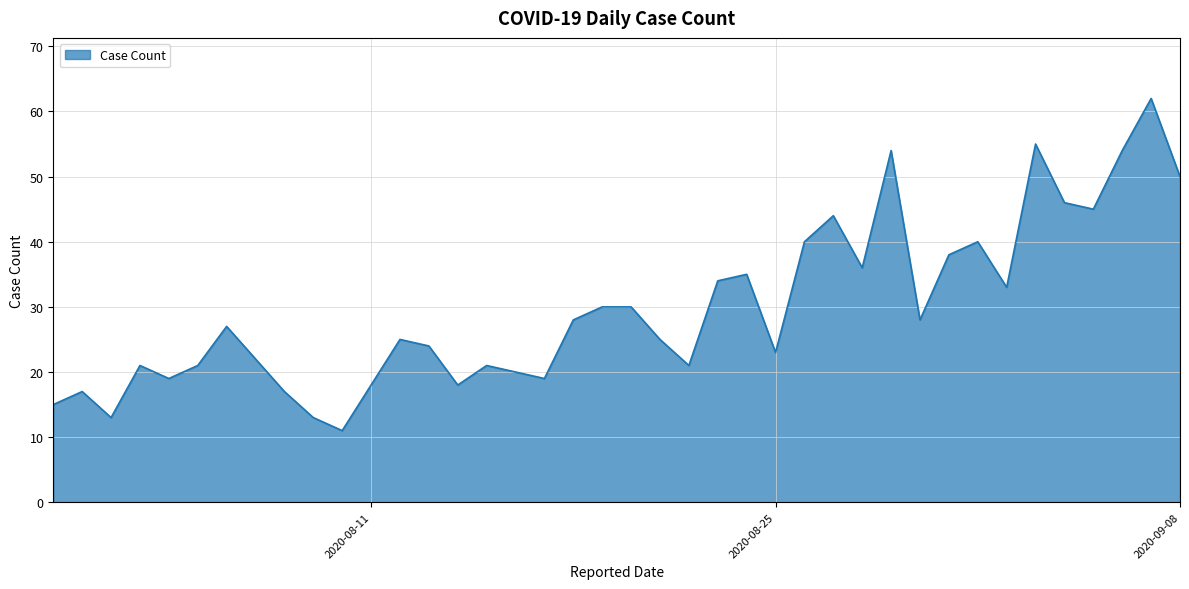

What is the greatest value displayed?

62